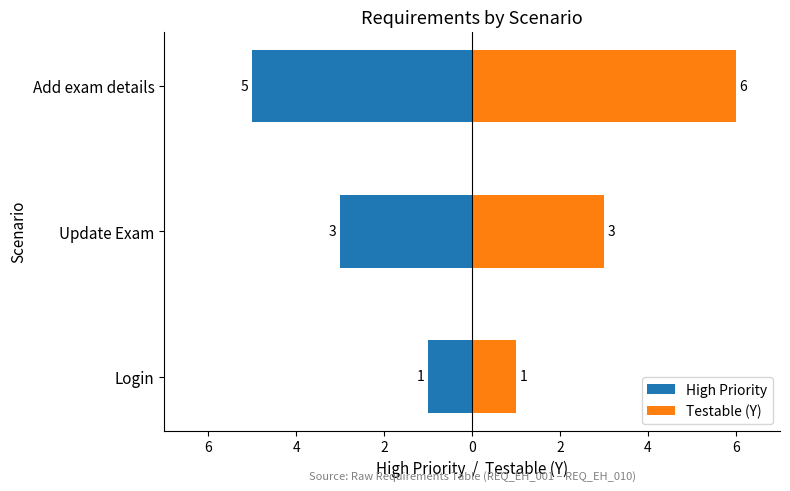

How many groups of bars are there?

3